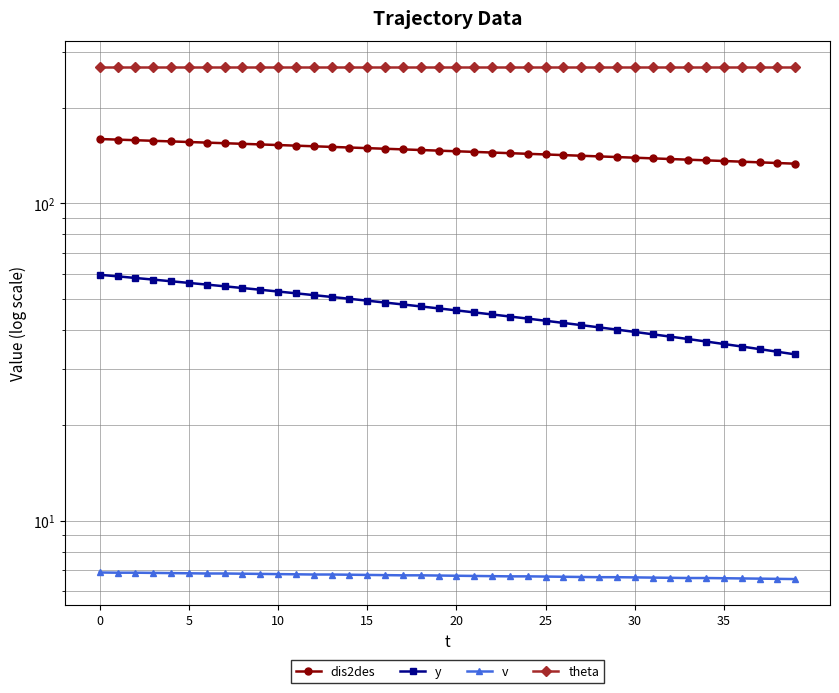

True or false: y has more than 2 interior local peaks.

False